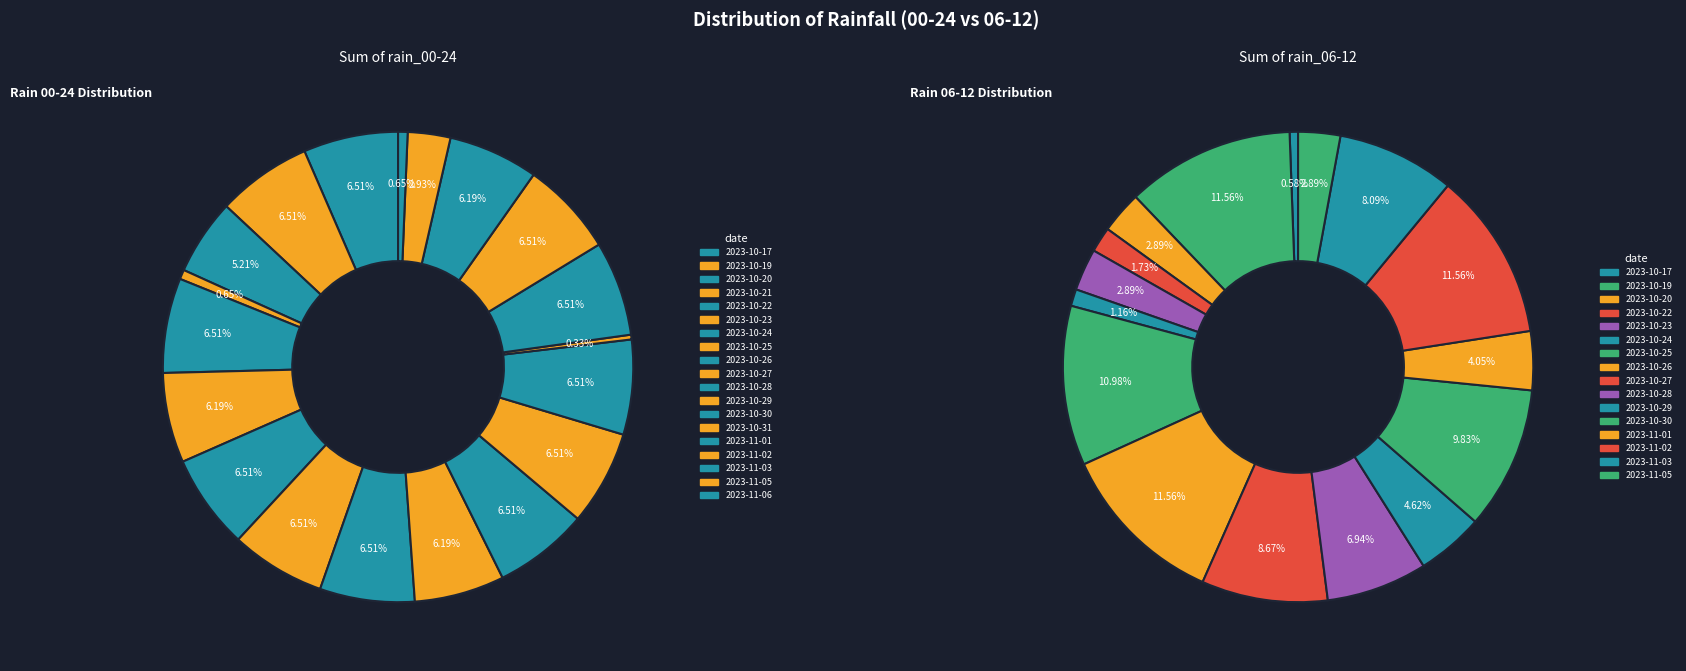

Is it true that 2023-10-25 is 23% of the pie?

False